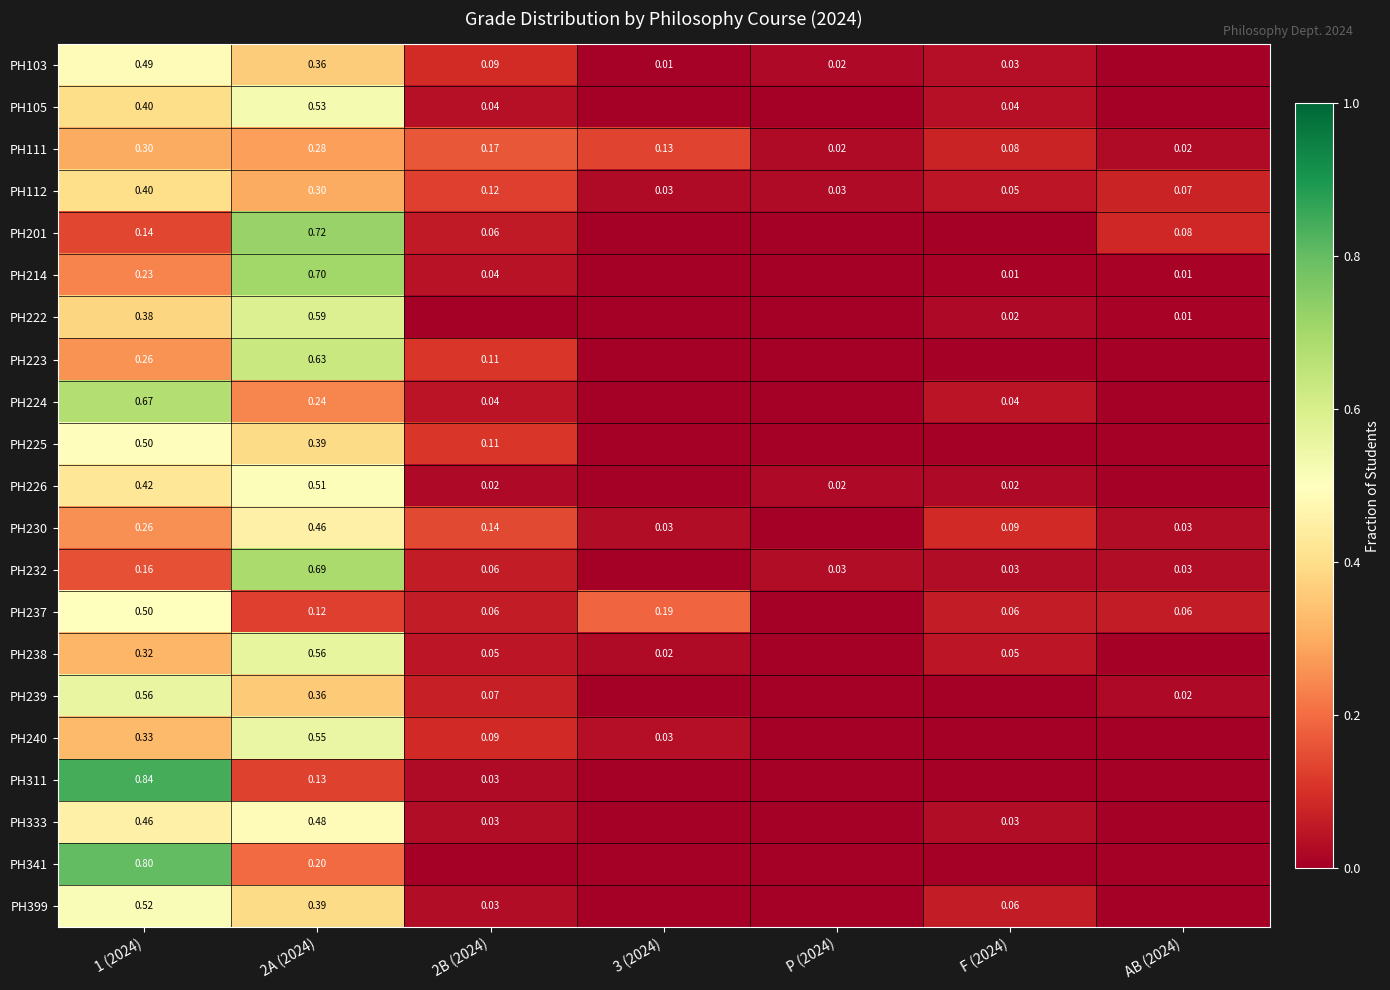

What is the difference between the maximum and minimum values in the PH226 series?

0.5